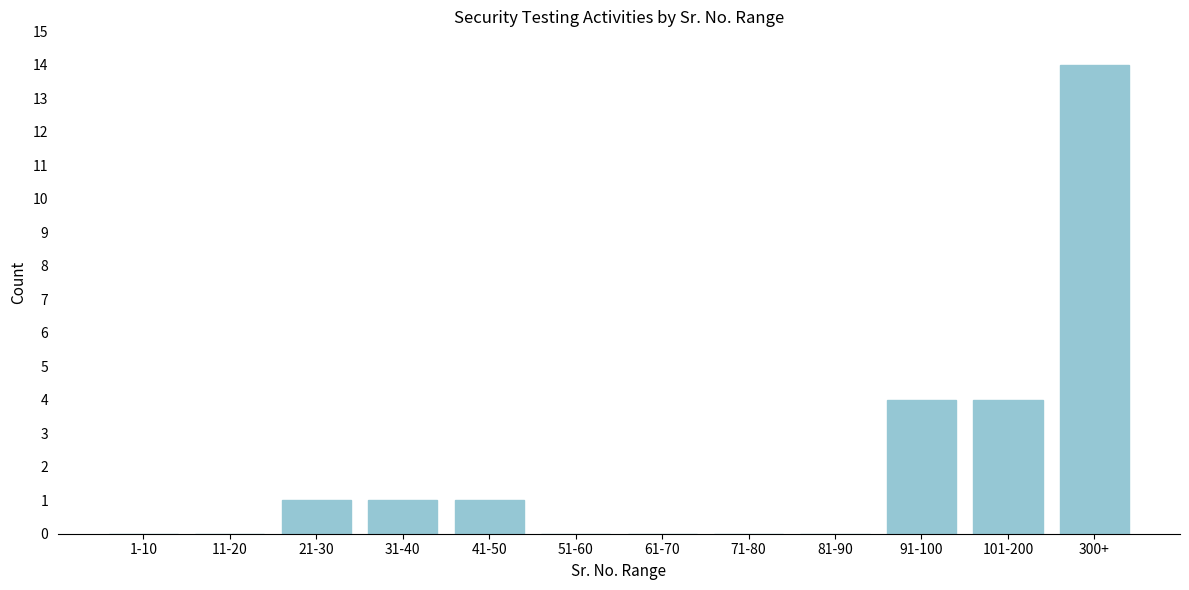

Reading right to left, list all the values displayed in this chart.

300+=14	101-200=4	91-100=4	81-90=0	71-80=0	61-70=0	51-60=0	41-50=1	31-40=1	21-30=1	11-20=0	1-10=0